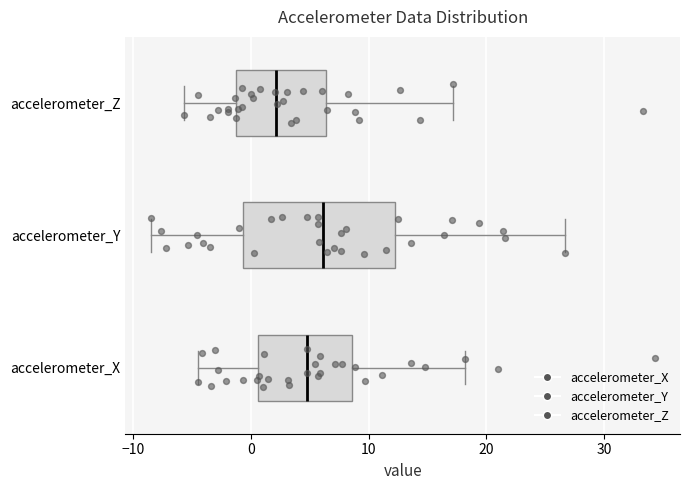

Reading bottom to top, transcribe this box plot: for each box, give where its median line is, the range the box spans, and where its two whiskers end, as read against the x-axis. The values are not printed on the chart, so give them approximately, as read against the axis.

accelerometer_X: median 5, box 1 to 9, whiskers -5 to 18
accelerometer_Y: median 6, box -1 to 12, whiskers -9 to 27
accelerometer_Z: median 2, box -1 to 6, whiskers -6 to 17